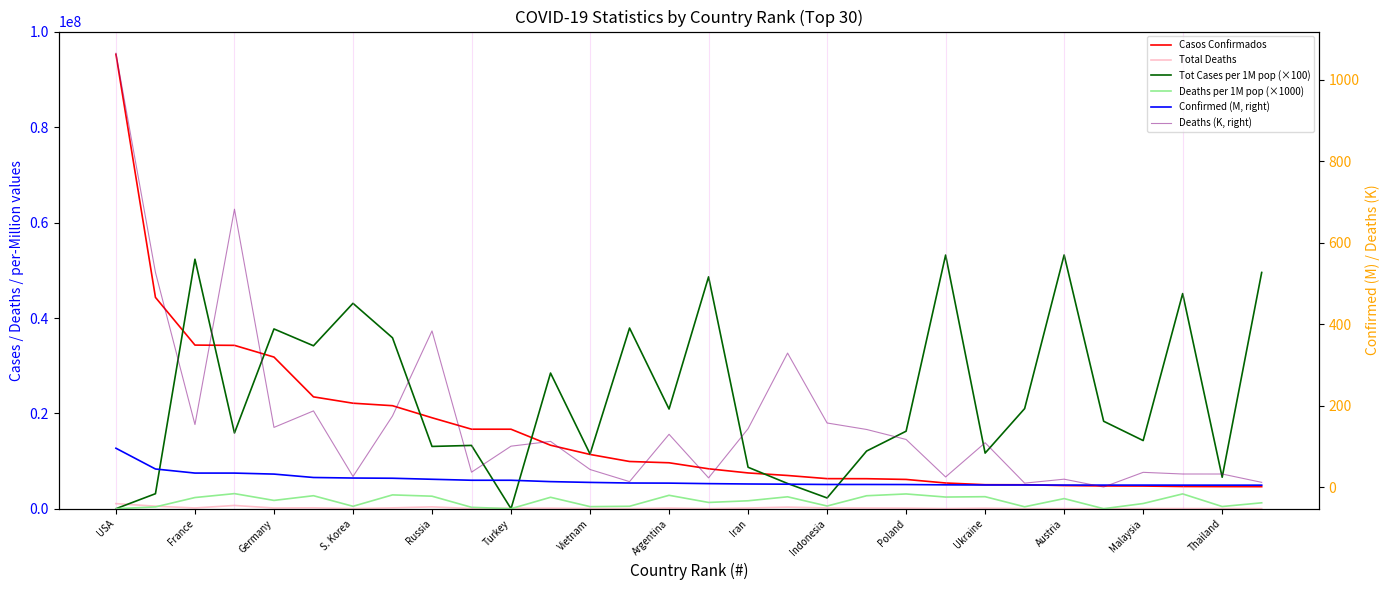

Which series has the largest range (max minus min)?

Casos Confirmados